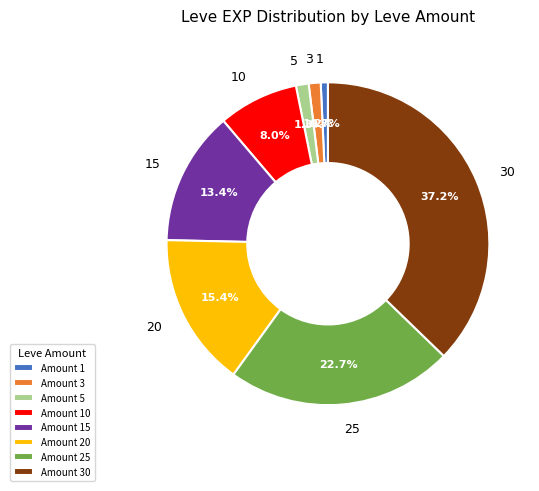

How much of the chart is everything except 5?

98.7%